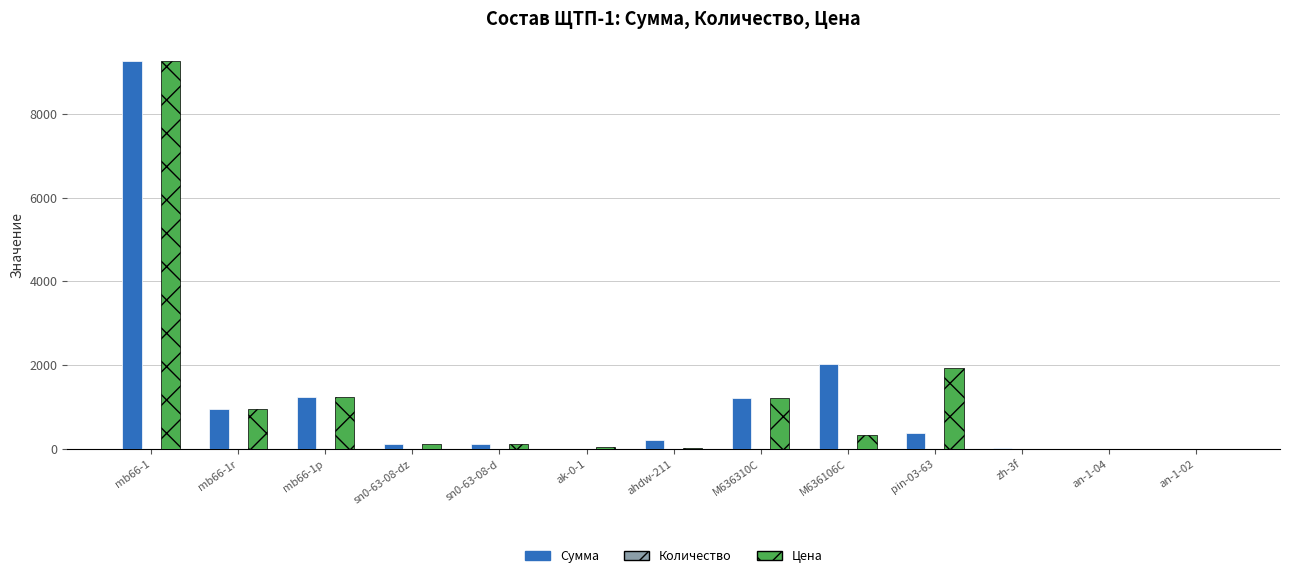

How many values in the Цена series exceed 112?

8